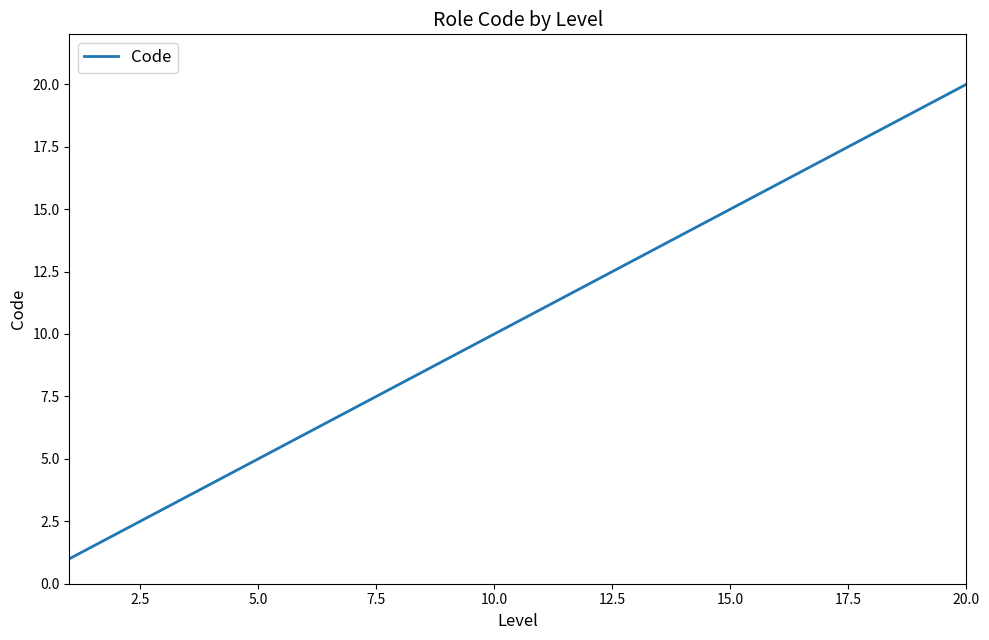

What is the greatest value displayed?

20